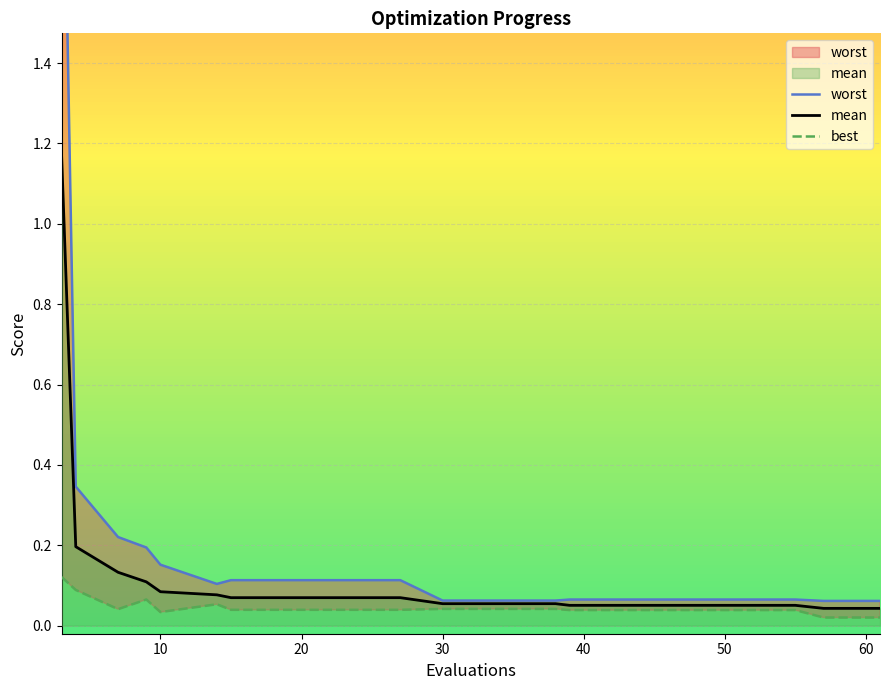

Which series has the largest total across all categories?

worst